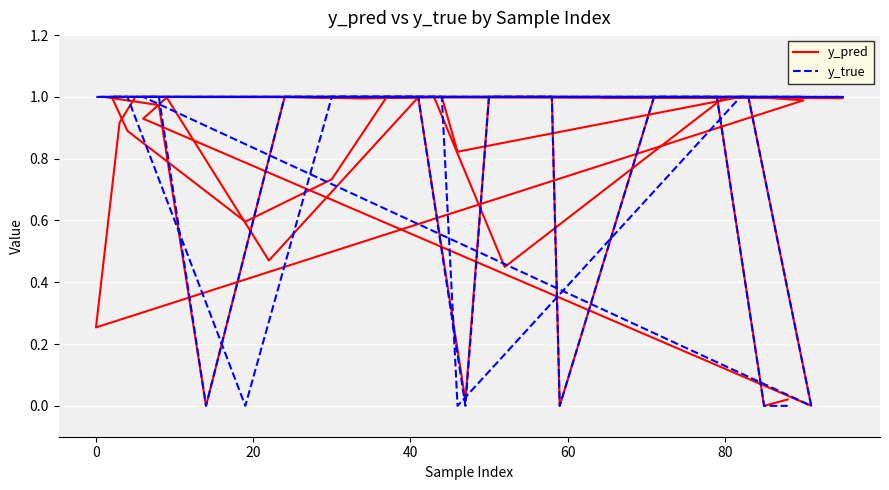

Which series has the largest range (max minus min)?

y_true